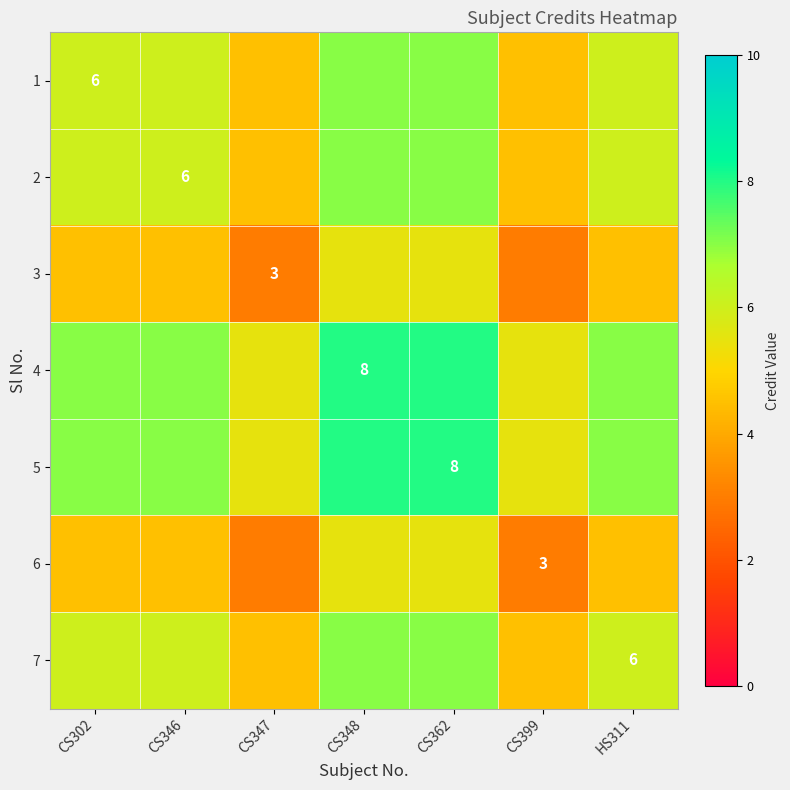

The 7 series shows 9.0 at HS311. True or false?

False